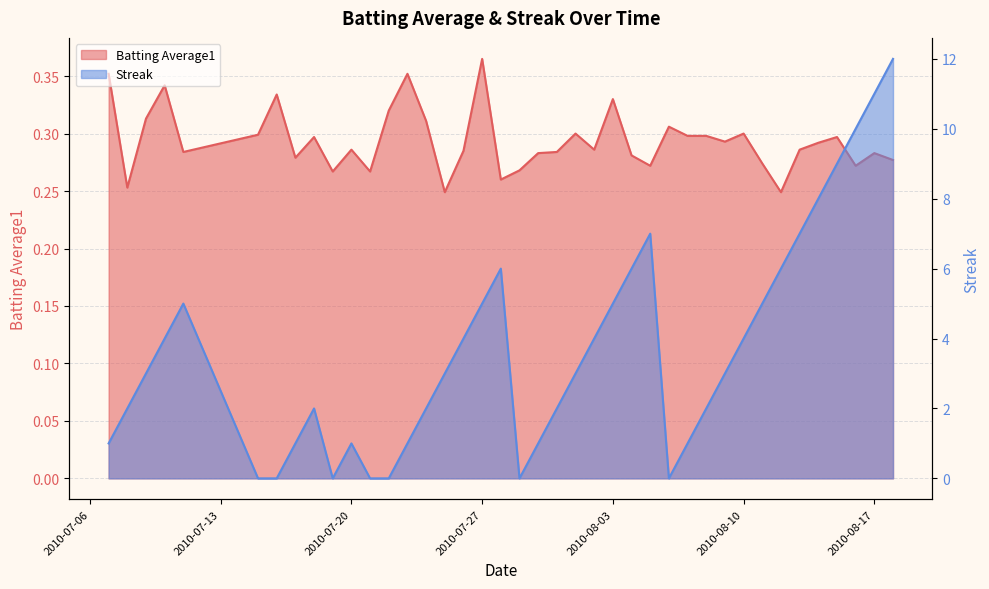

Which has a higher value, 2010-07-30 or 2010-08-06?

2010-08-06